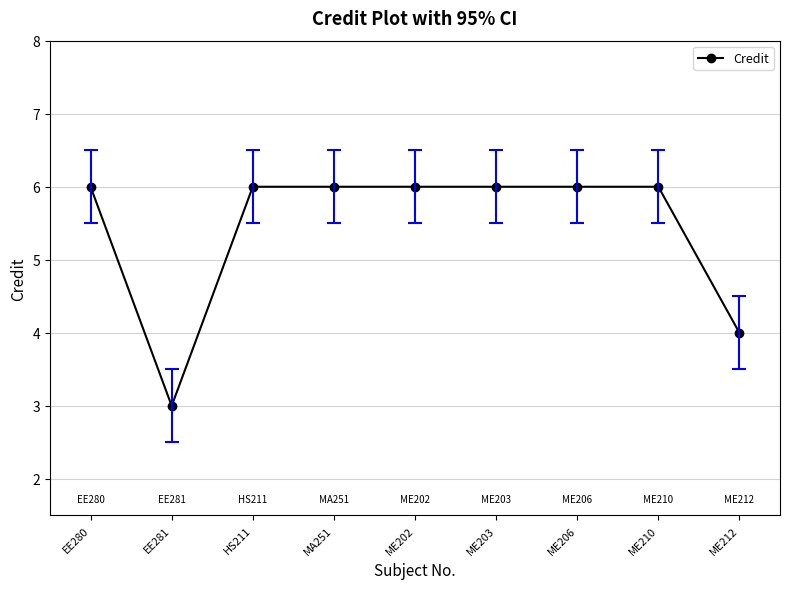

At which label is the value closest to 4?

ME212